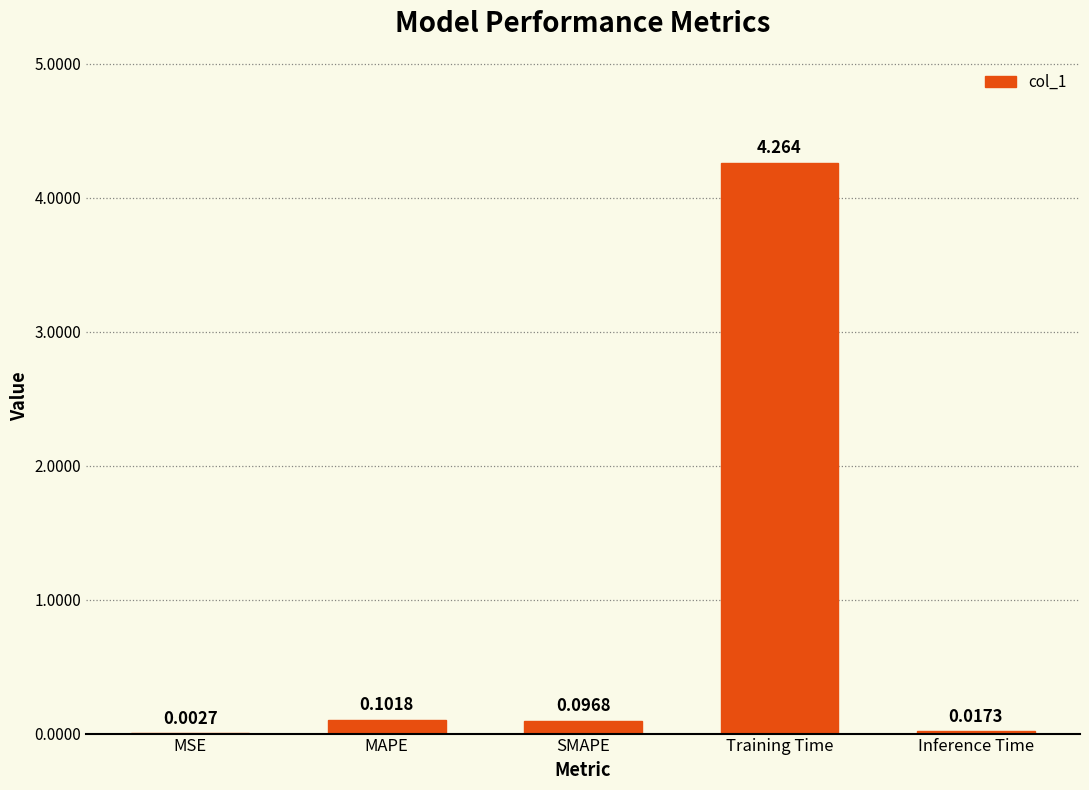

Are the bars horizontal?

No